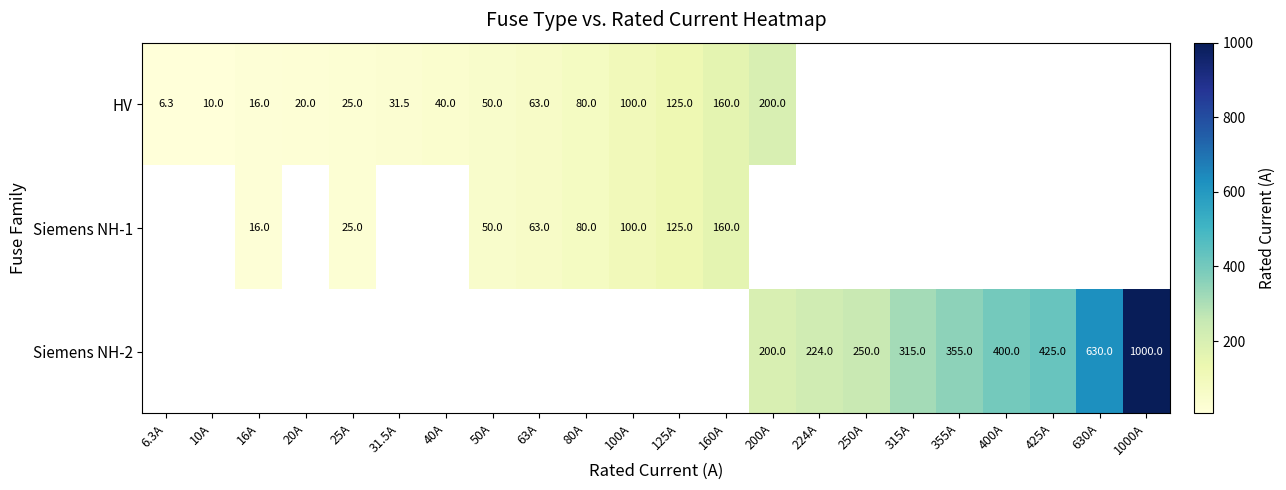

Is it true that Siemens NH-2 equals 412.3 at 250A?

False